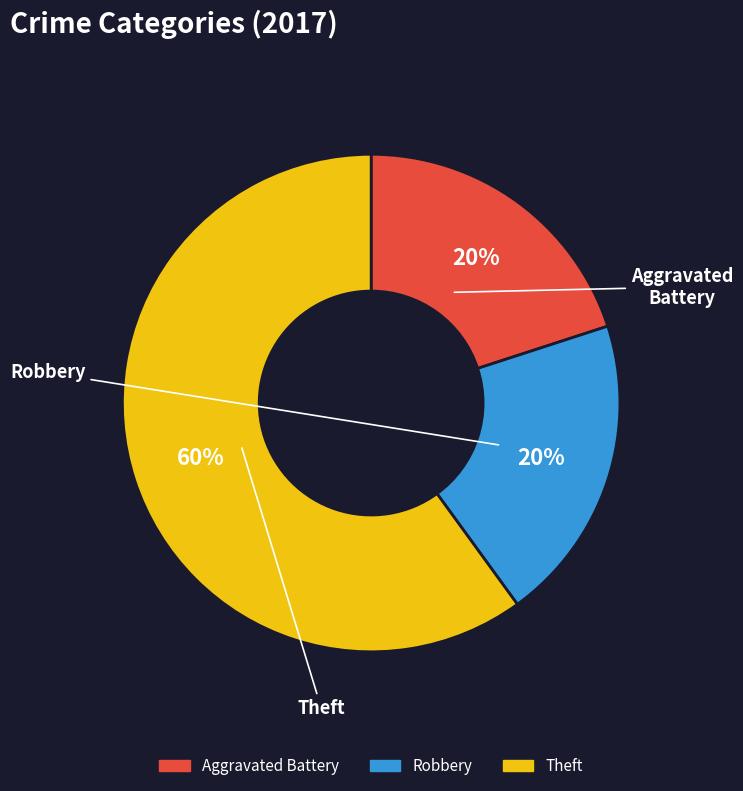

How many slices are in this pie chart?

3